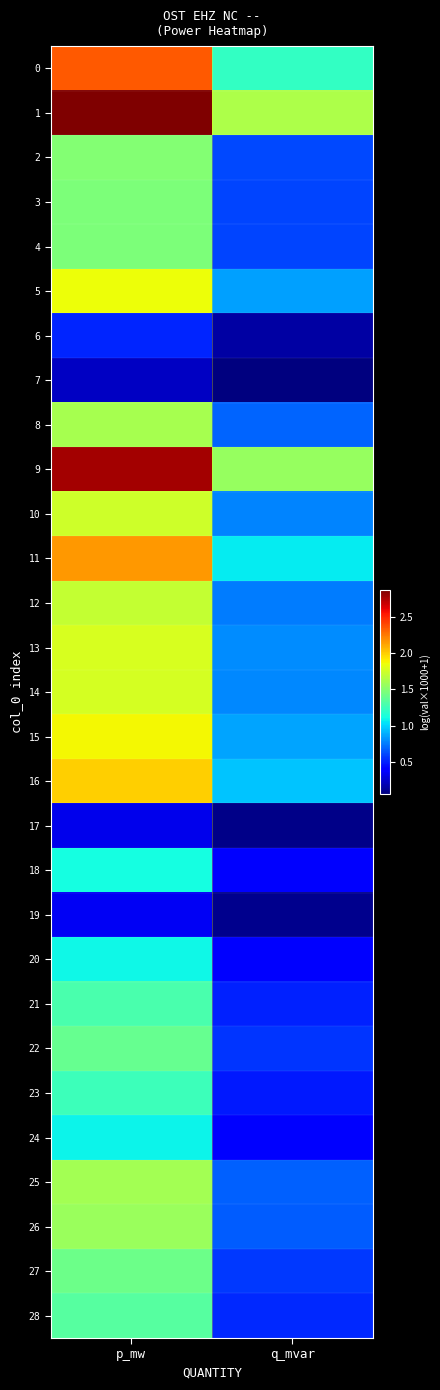

Which series has the widest spread of values?

1